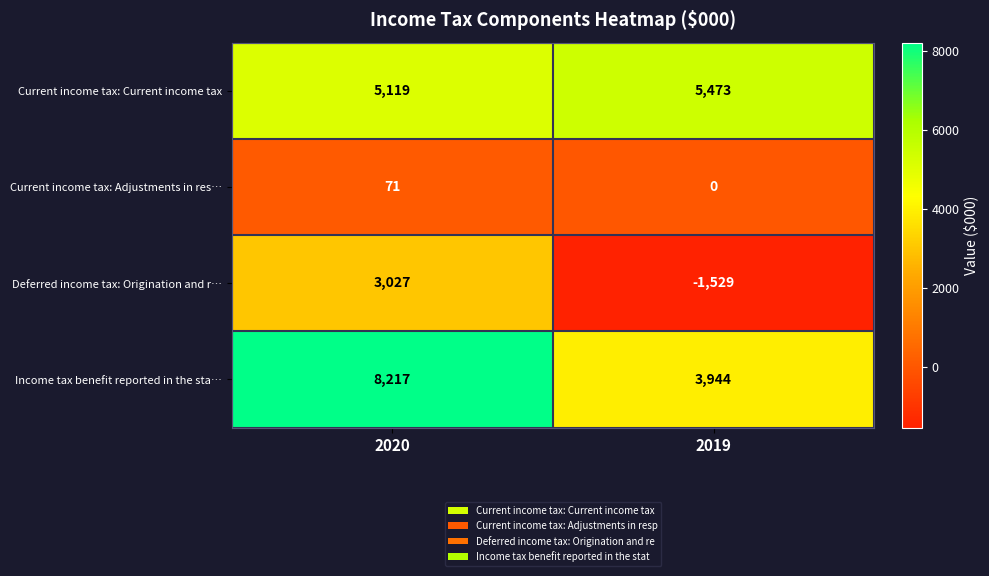

What is the total value across all series at 2020?

16434